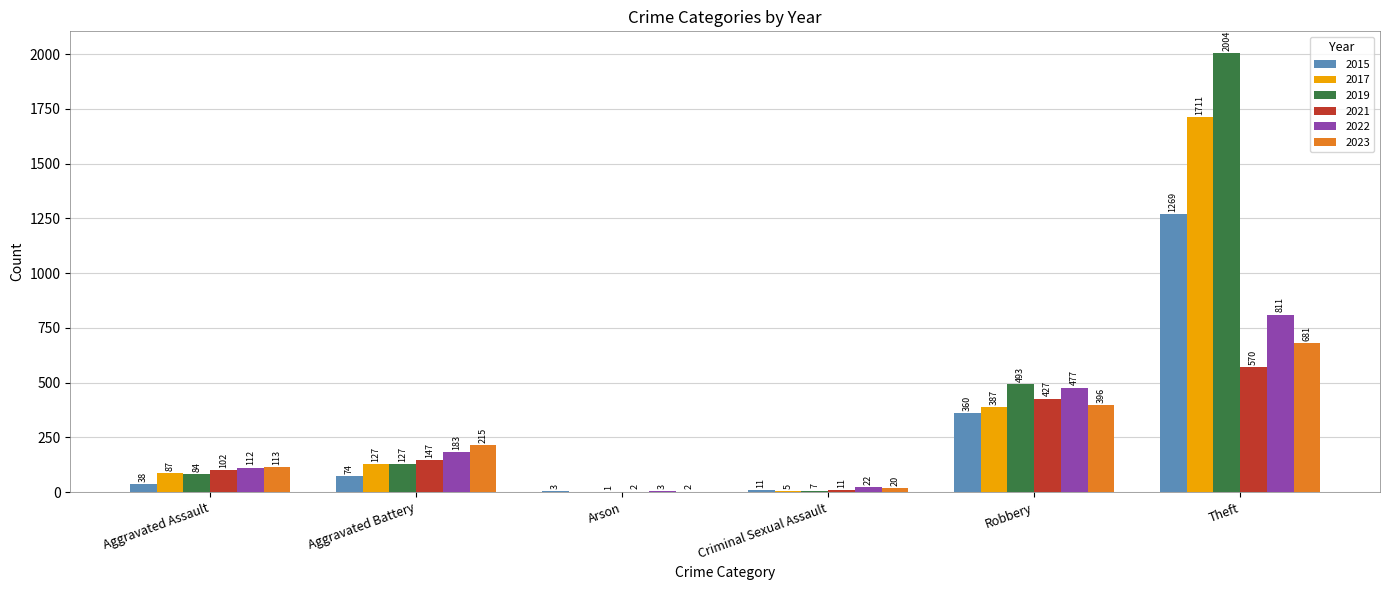

What are all the series names shown in the legend?

2015, 2017, 2019, 2021, 2022, 2023